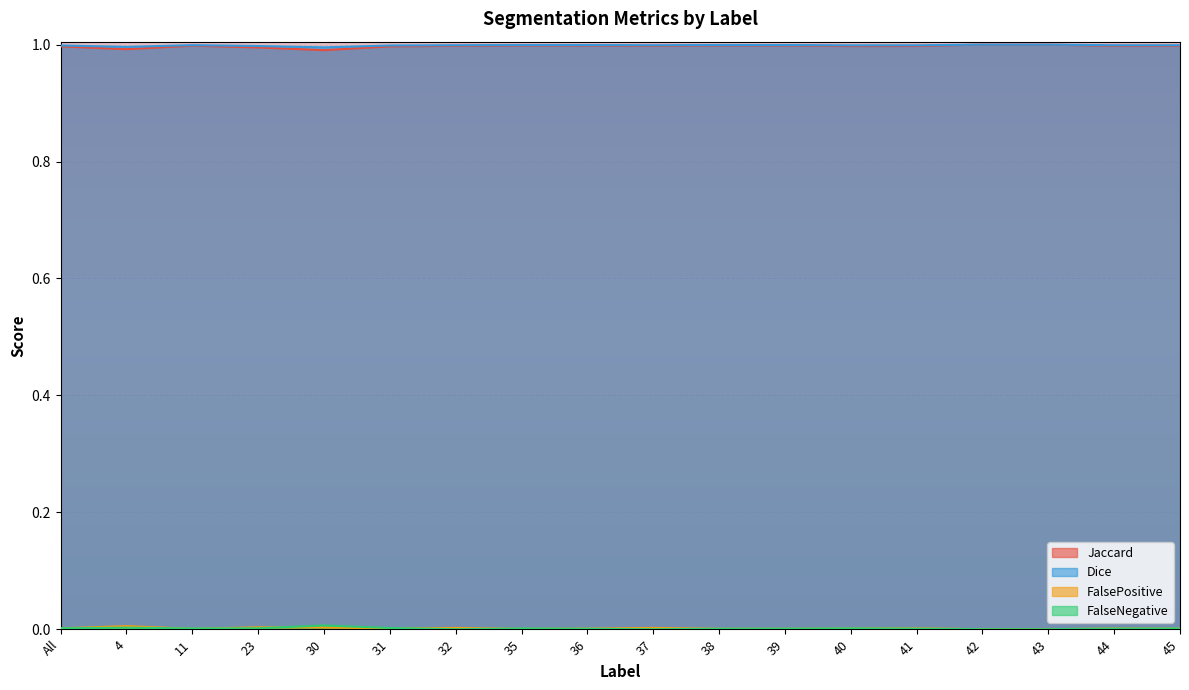

Reading left to right, list all the values displayed in this chart.

Jaccard: 1.0	1.0	1.0	1.0	1.0	1.0	1.0	1.0	1.0	1.0	1.0	1.0	1.0	1.0	1.0	1.0	1.0	1.0
Dice: 1.0	1.0	1.0	1.0	1.0	1.0	1.0	1.0	1.0	1.0	1.0	1.0	1.0	1.0	1.0	1.0	1.0	1.0
FalsePositive: 0.0	0.0	0.0	0.0	0.0	0.0	0.0	0.0	0.0	0.0	0.0	0.0	0.0	0.0	0.0	0.0	0.0	0.0
FalseNegative: 0.0	0.0	0.0	0.0	0.0	0.0	0.0	0.0	0.0	0.0	0.0	0.0	0.0	0.0	0.0	0.0	0.0	0.0